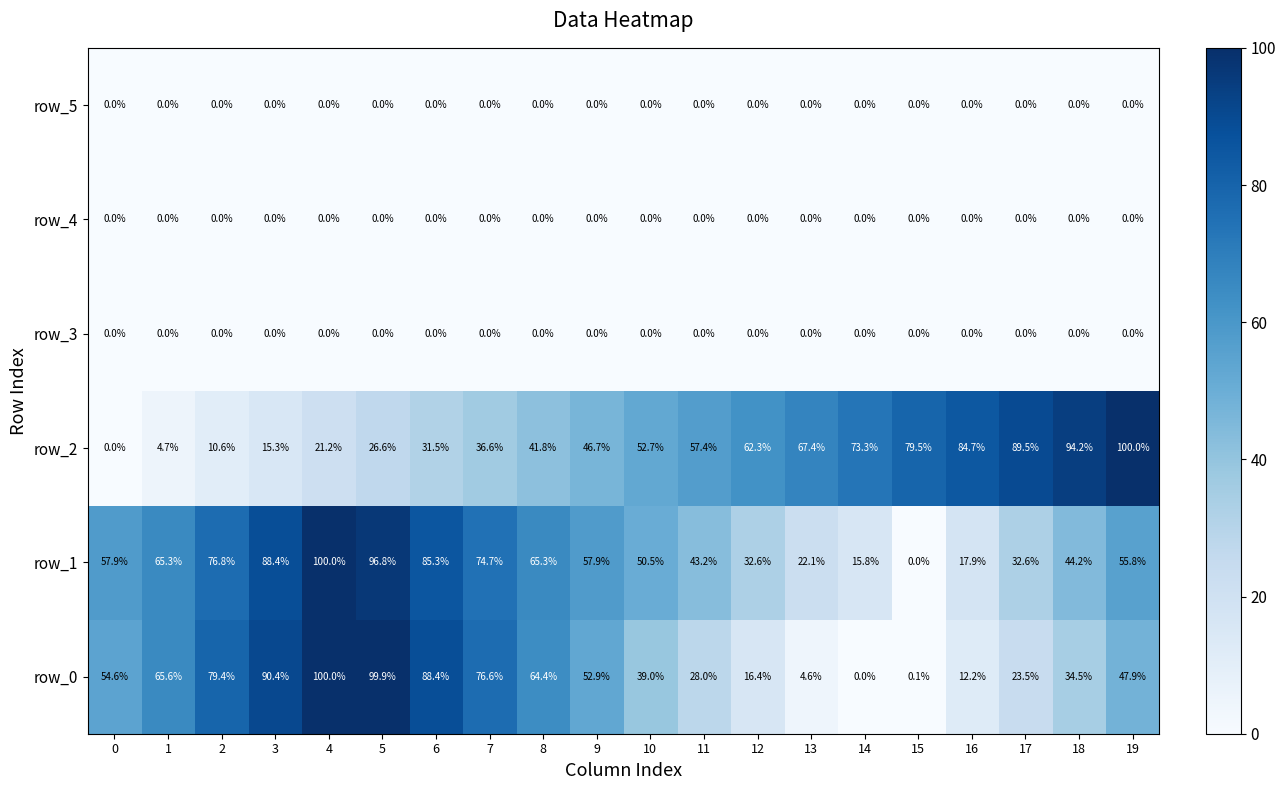

At which label is row_2 closest to 50?

10